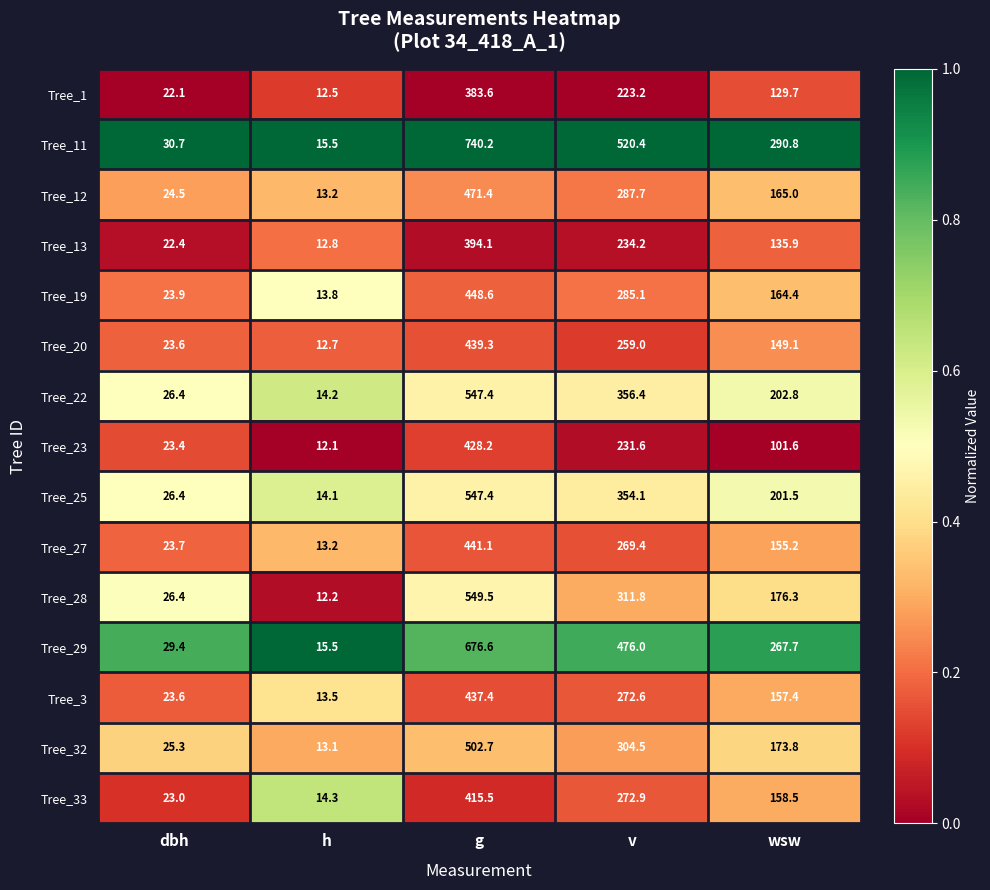

Which series changed the most between h and wsw?

Tree_11